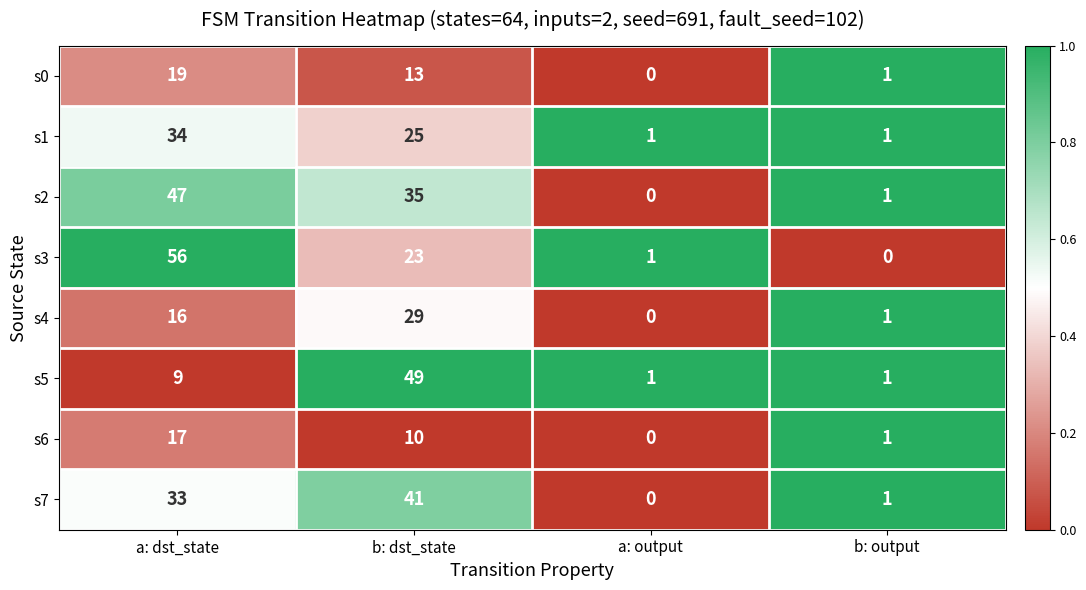

Which series changed the most between a: dst_state and a: output?

s3